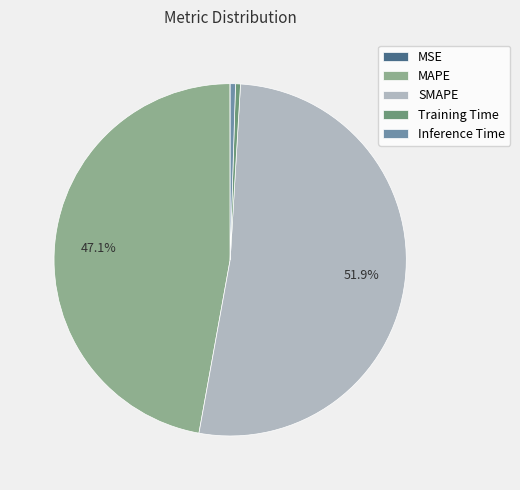

Between Inference Time and SMAPE, which is larger?

SMAPE